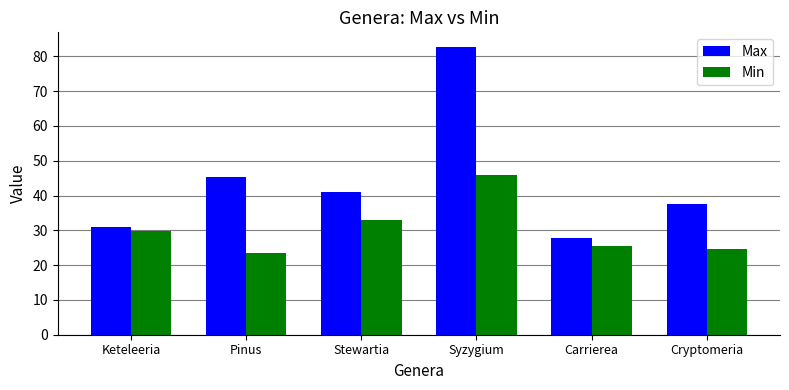

What is the label of the 5th bar from the right?

Pinus